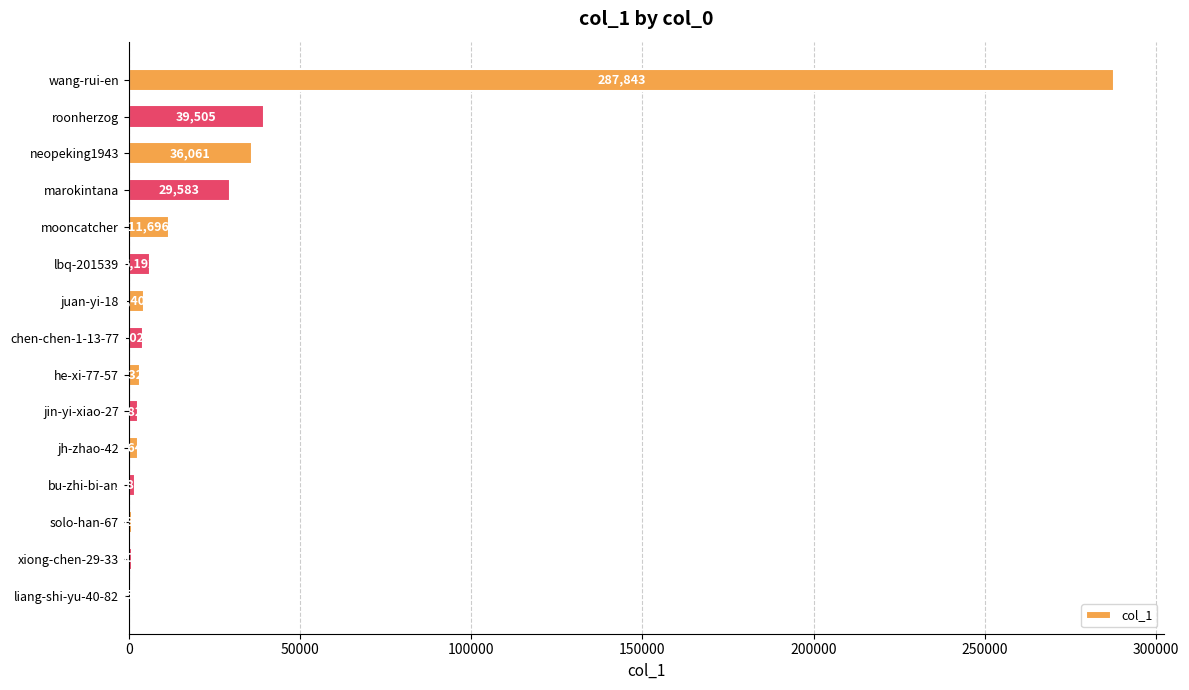

Are the bars horizontal?

Yes